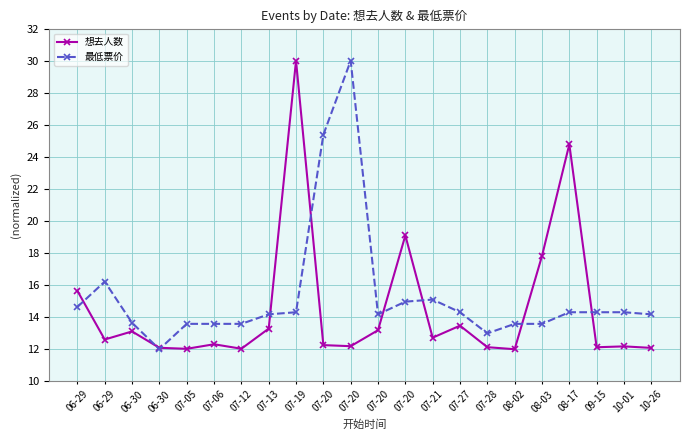

Is this an area chart (filled region under the line)?

No